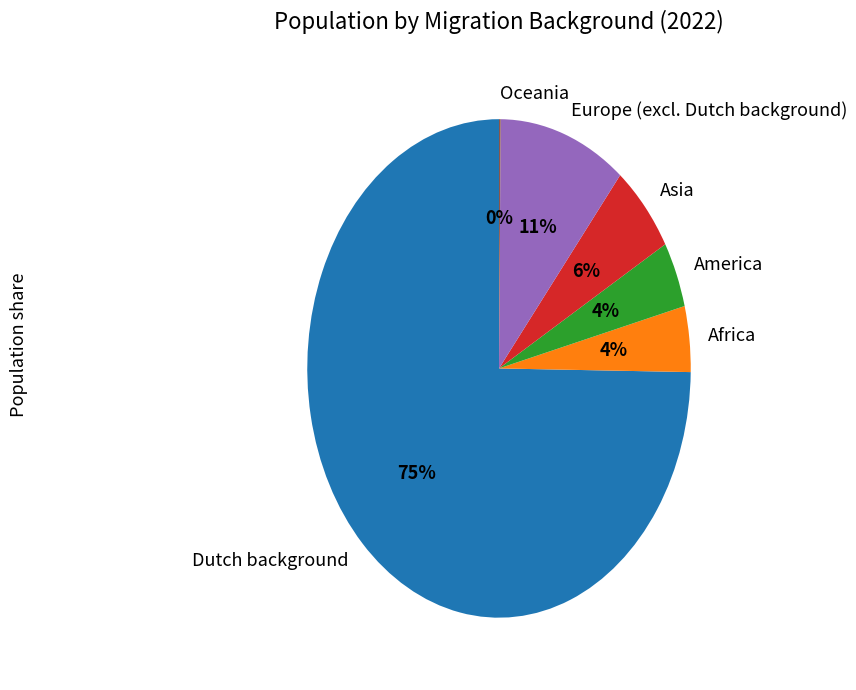

Is the sum of Africa and Europe (excl. Dutch background) greater than half?

No